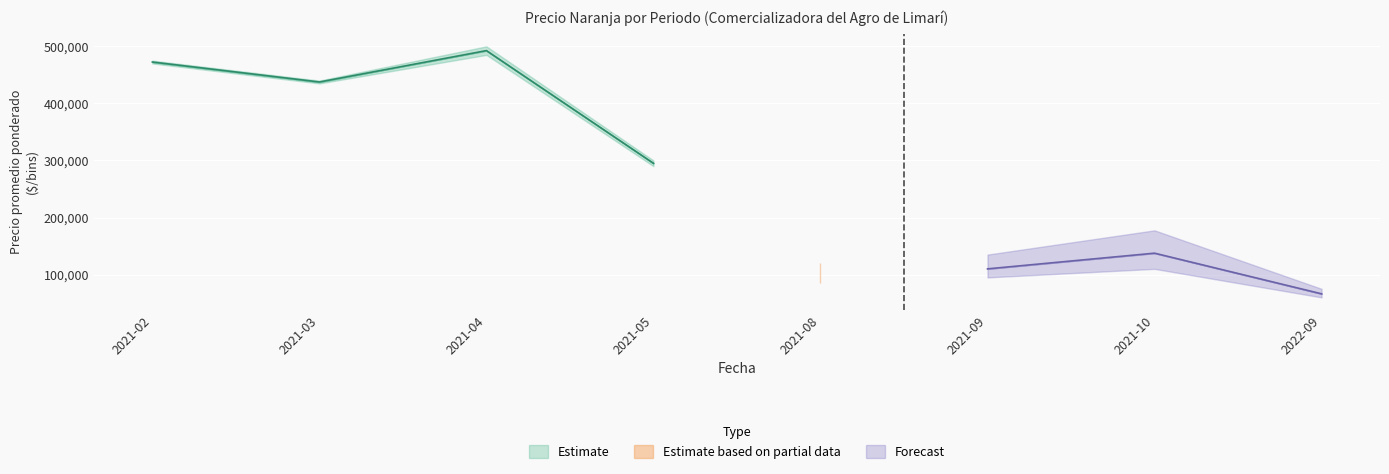

The Precio maximo series shows 500000 at 2021-04. True or false?

True